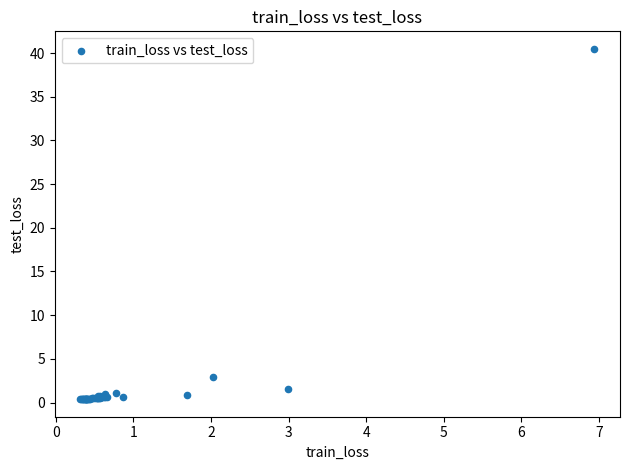

What Y value in the scatter plot is closest to 20?

2.9